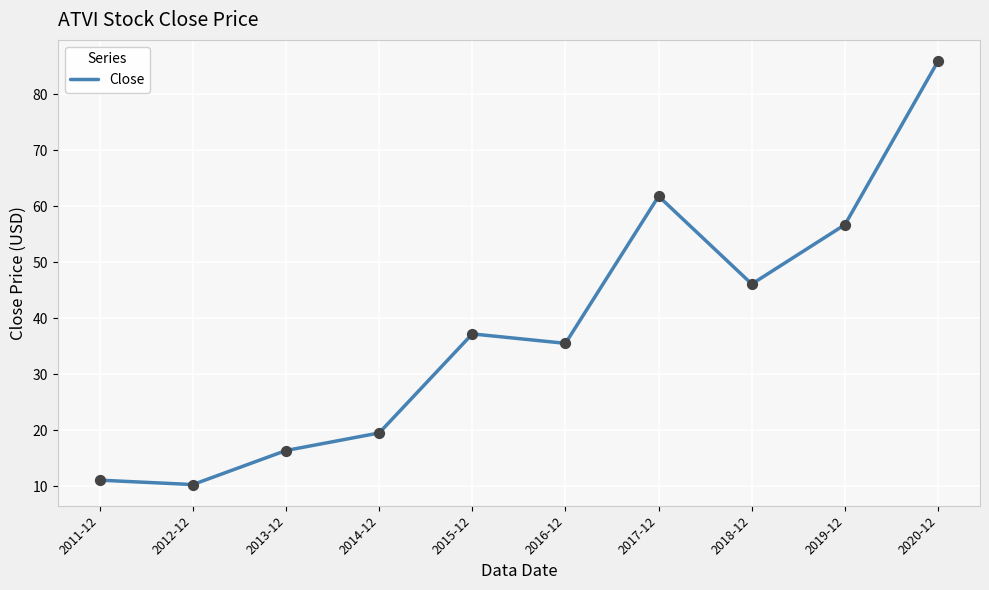

What is the ratio of the value at 2017-12 to the value at 2019-12?

1.1